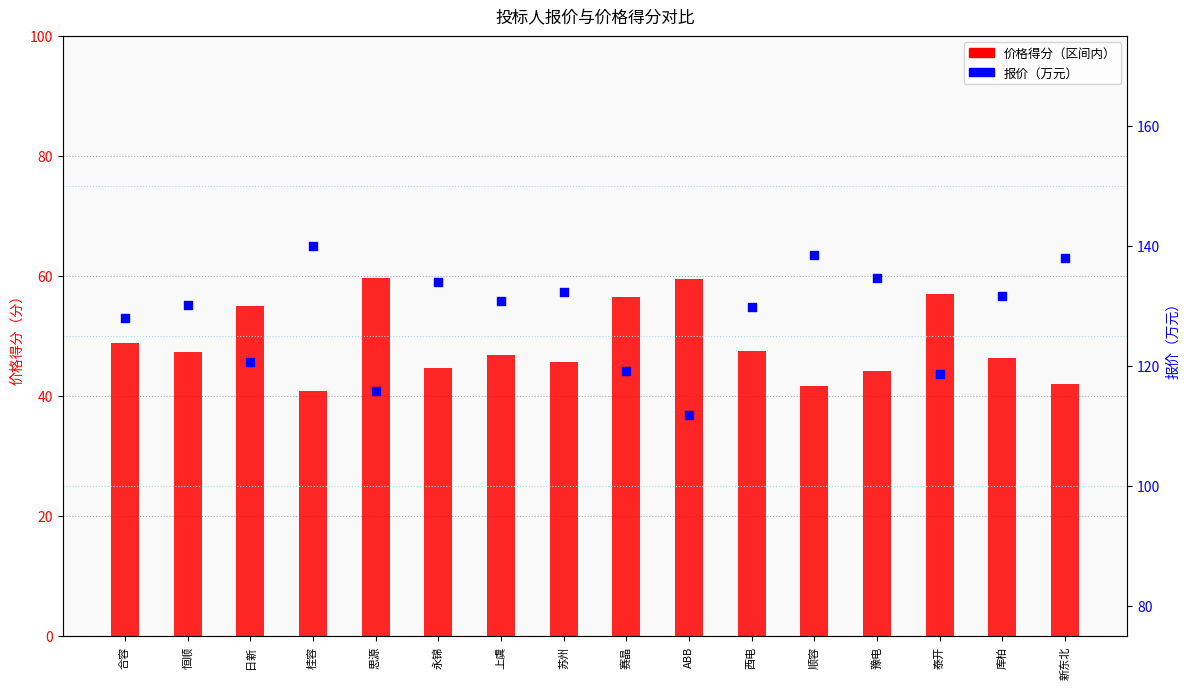

Which series reaches the maximum Y coordinate?

报价（万元）